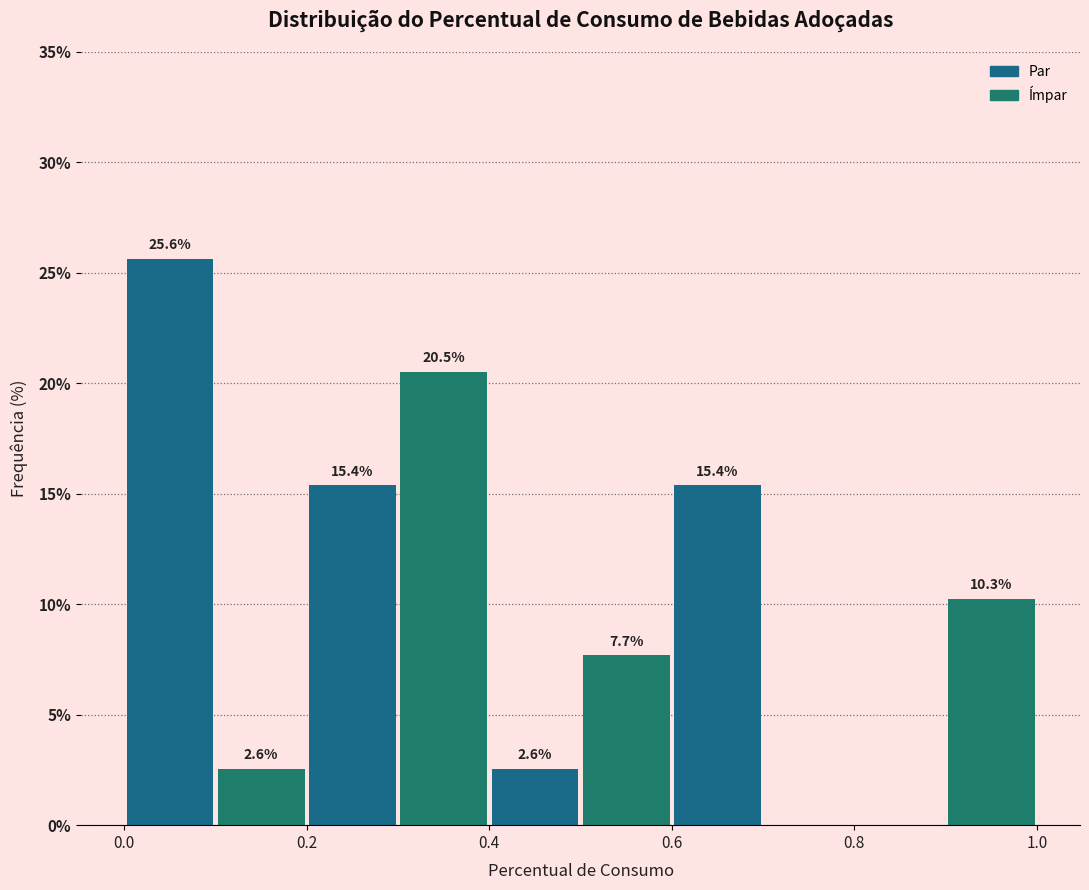

Which range on the x-axis has the tallest bar?

0.0 to 0.1